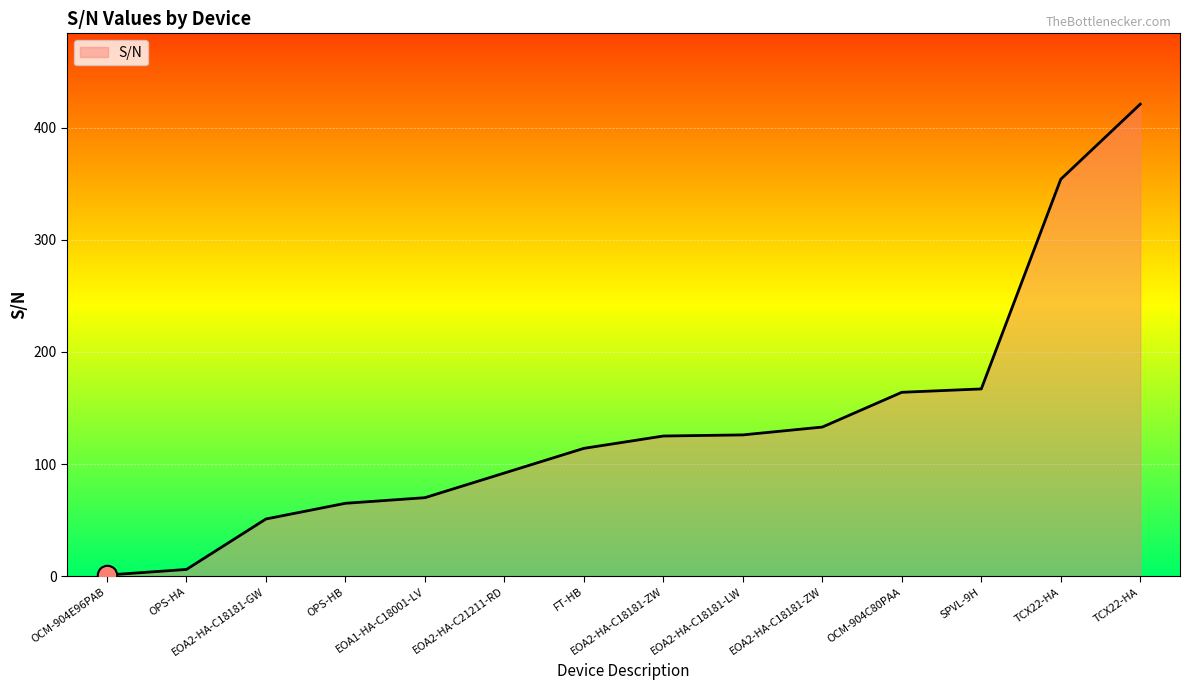

What is the label of the 13th point from the right?

OPS-HA